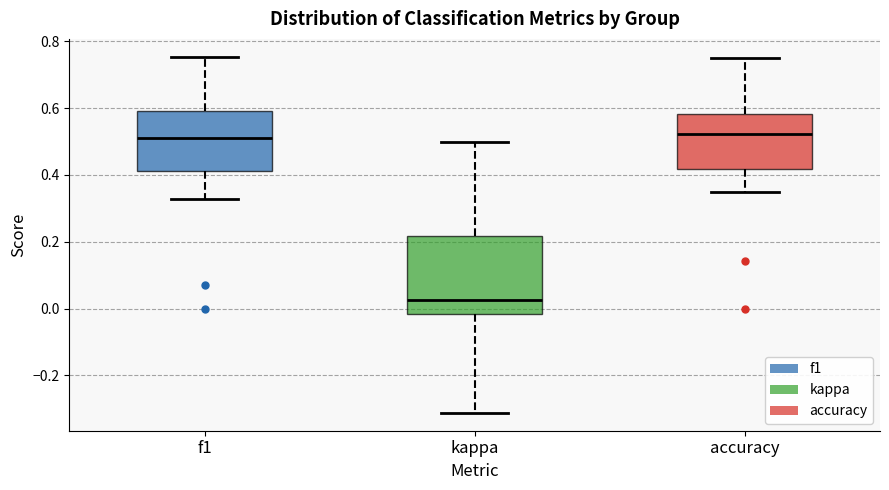

Which box's median line is the lowest?

kappa